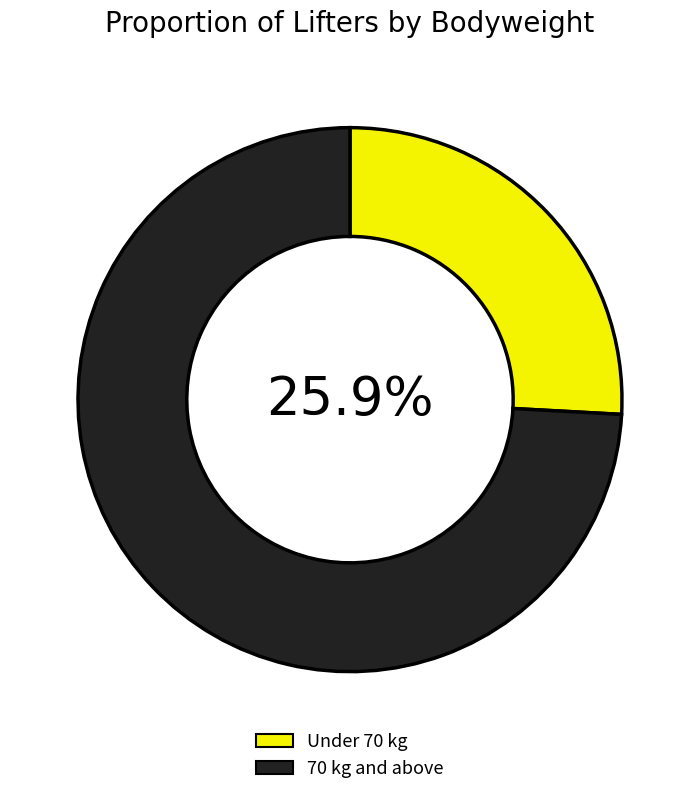

To the nearest percent, what is the average slice percentage?

50%